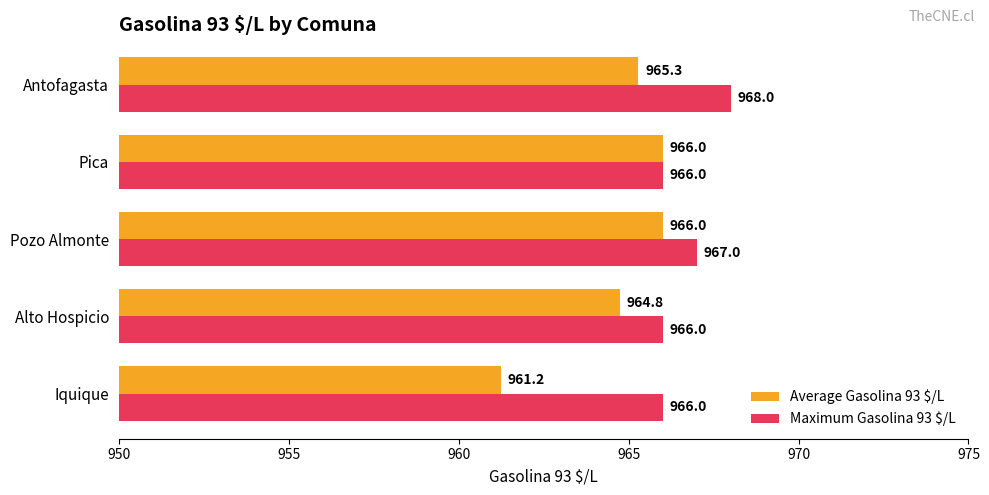

Which series has the largest range (max minus min)?

Average Gasolina 93 $/L